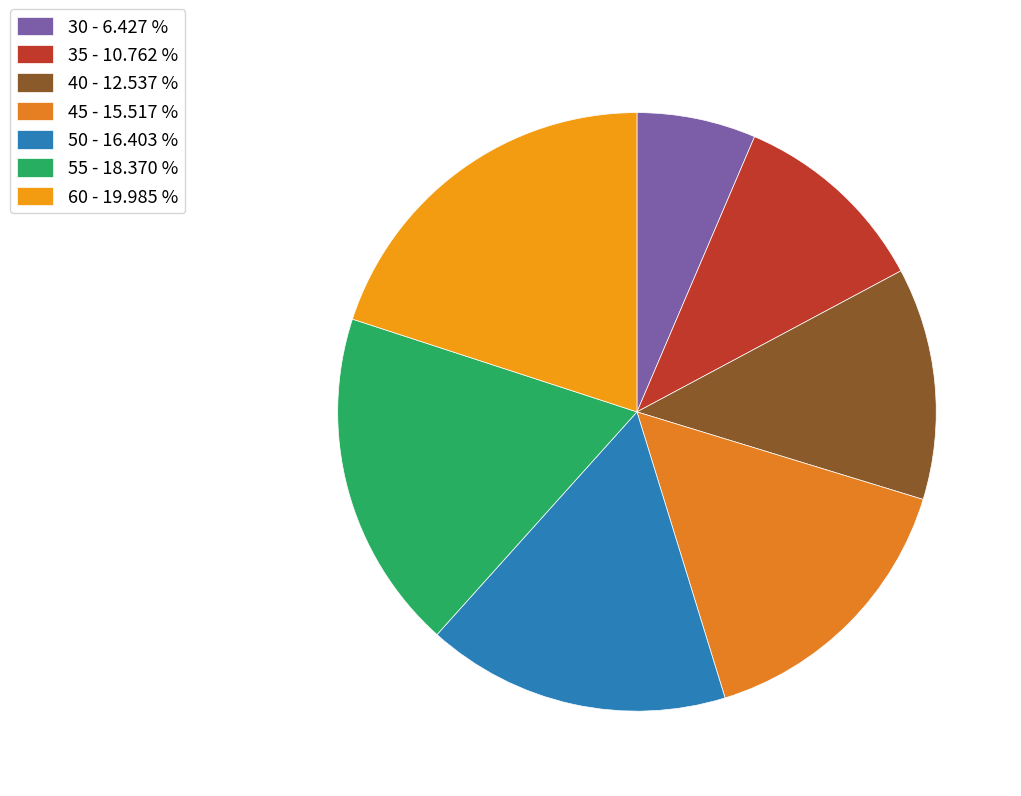

How many slices are in this pie chart?

7